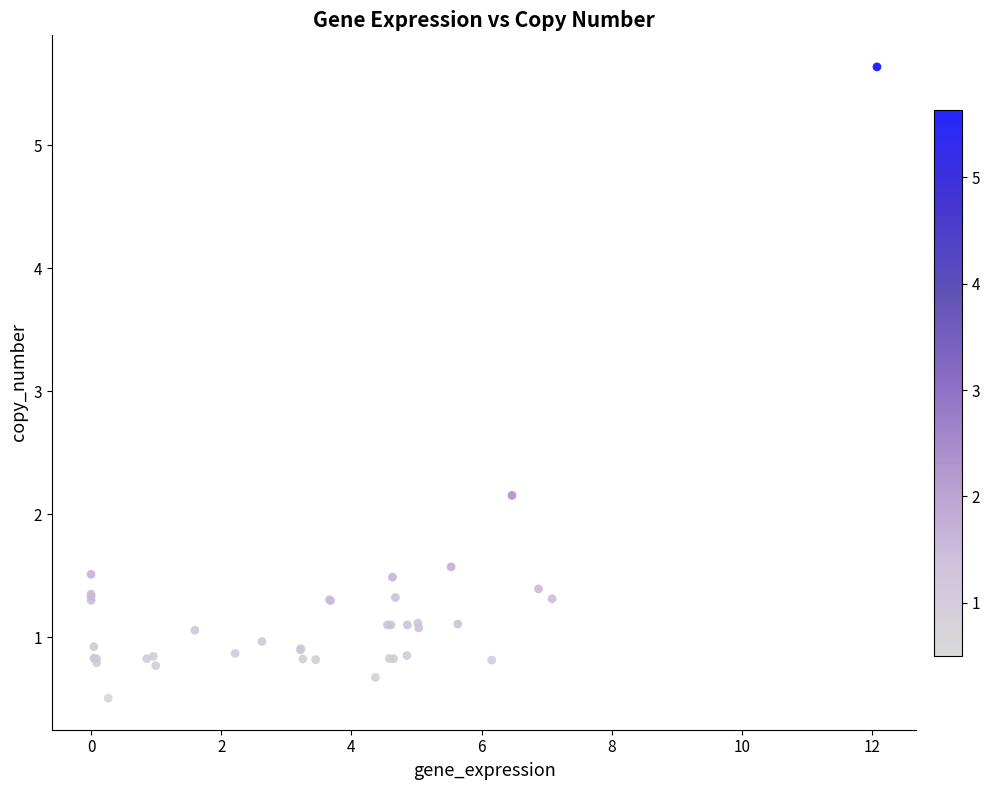

What Y value in the scatter plot is closest to 3?

2.2